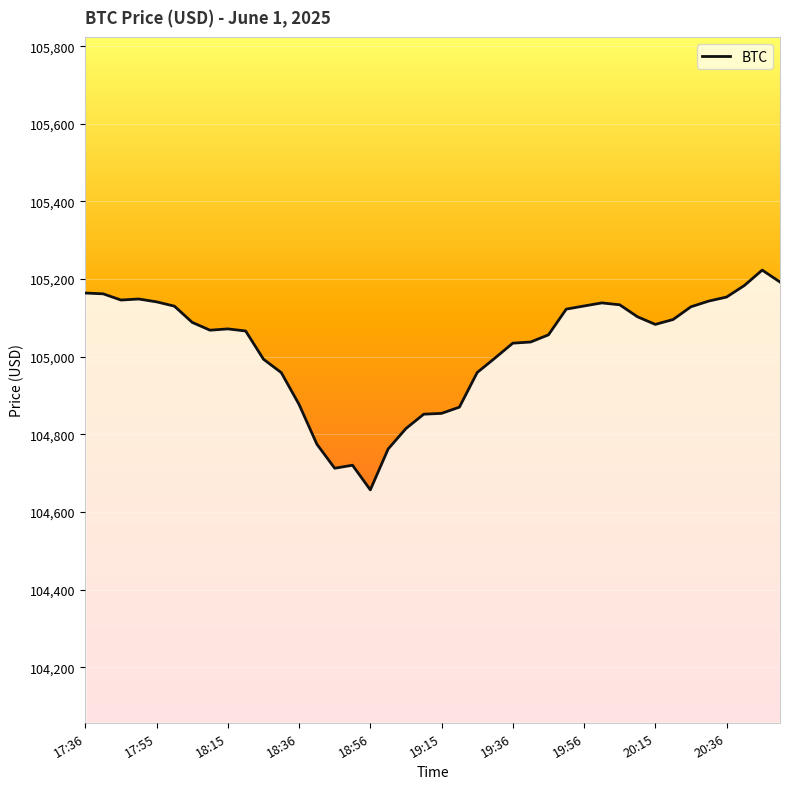

Does the chart have visible grid lines?

Yes